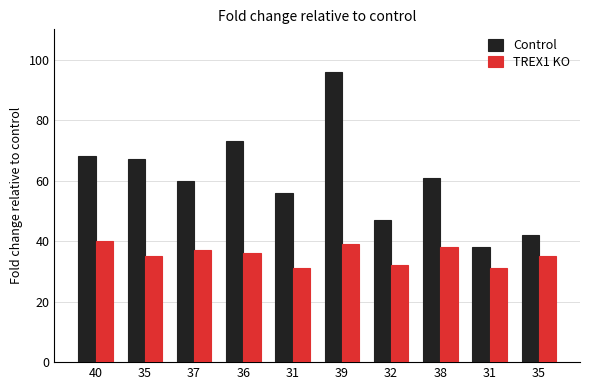

The Control series shows 94 at 38. True or false?

False